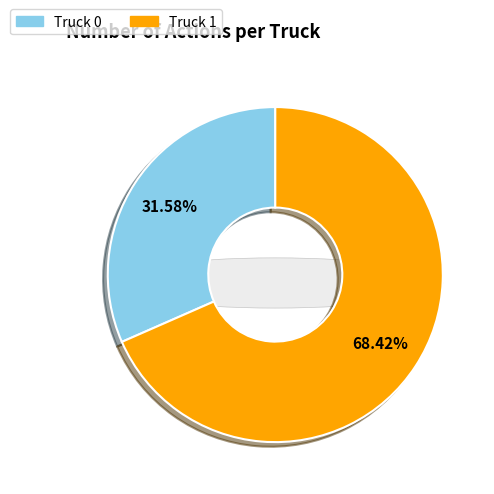

To the nearest percent, what portion does Truck 1 represent?

68%